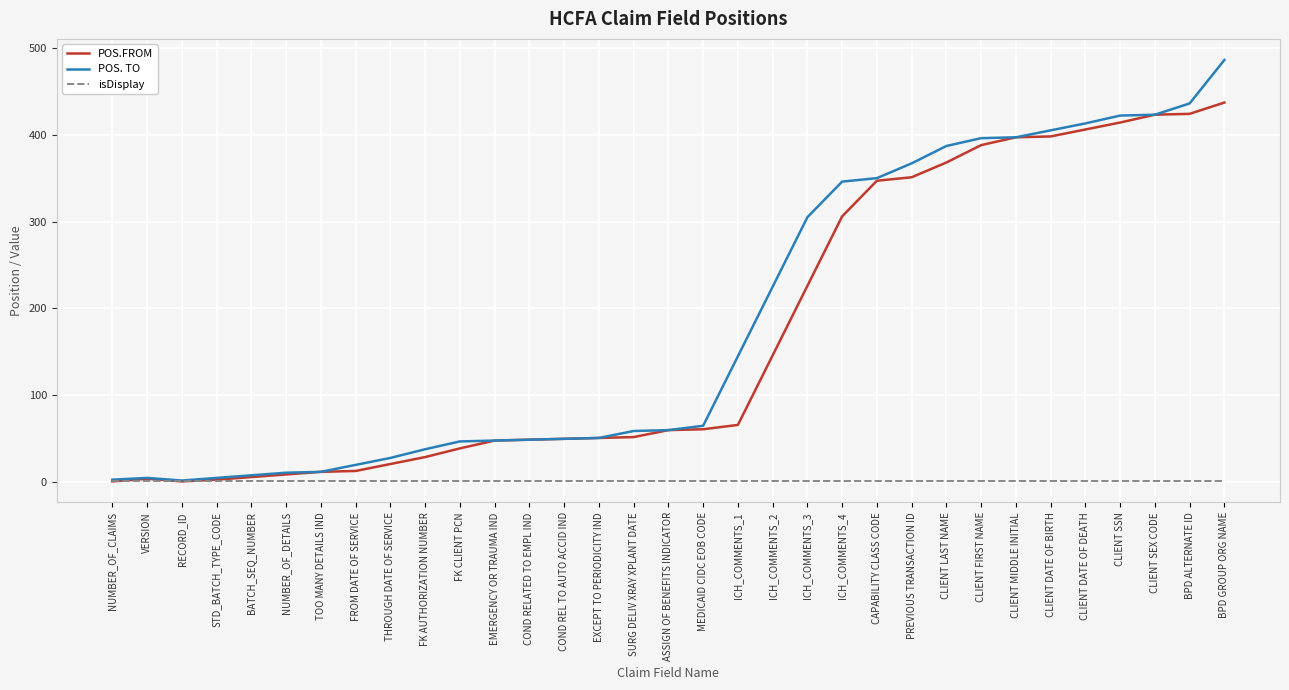

True or false: POS. TO has a value of 423 at CLIENT SEX CODE.

True